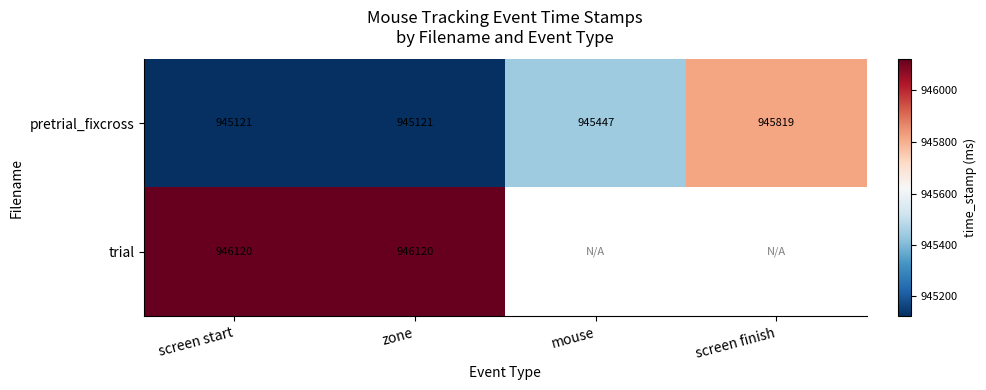

How many pretrial_fixcross values are between 945121 and 945819?

4